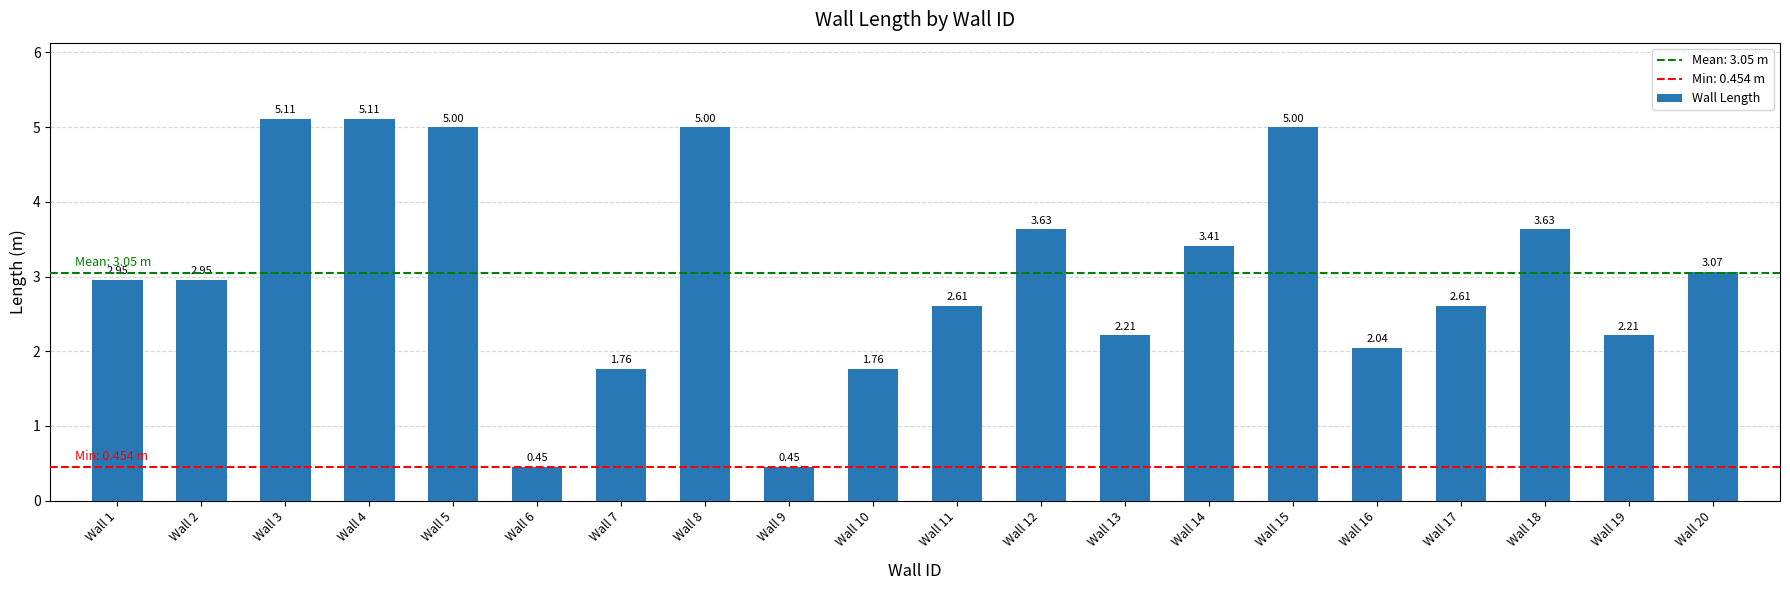

Is it true that the value at Wall 8 is 8.4?

False